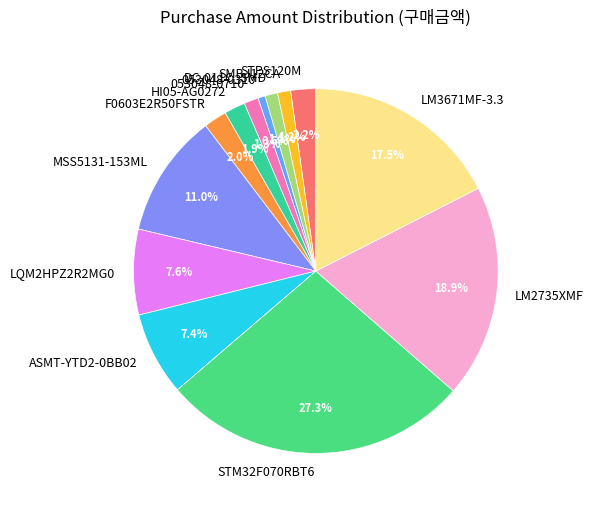

Is it true that LM2735XMF is 25% of the pie?

False